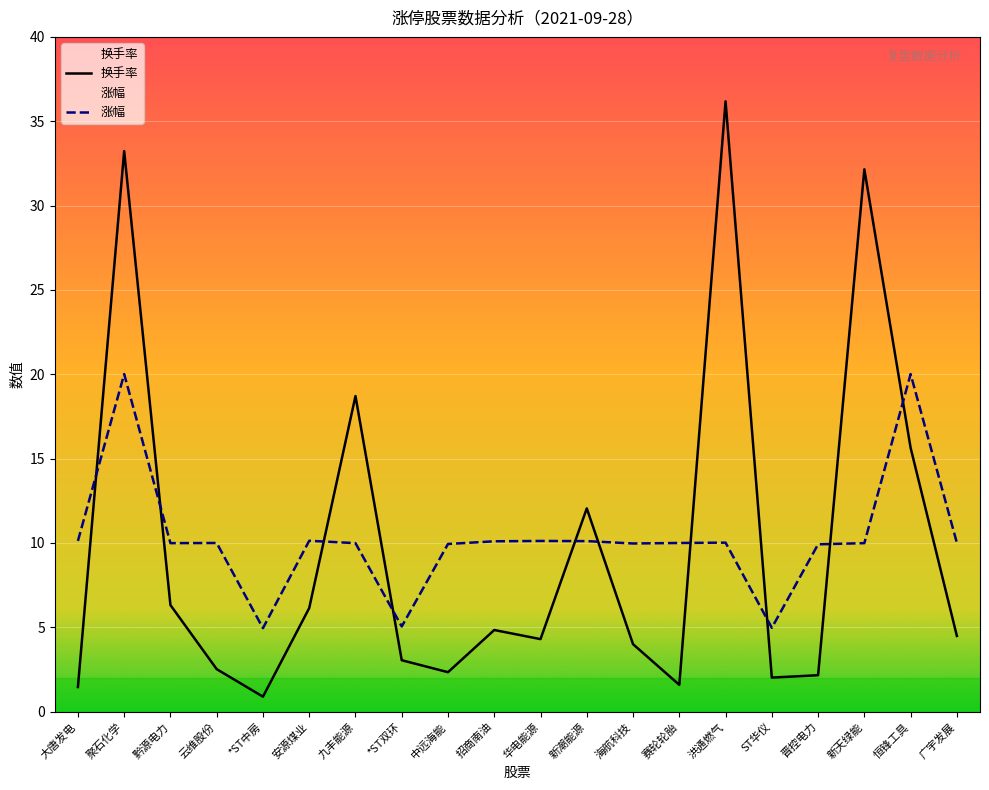

True or false: 换手率 has more than 2 points higher than both neighbors.

True